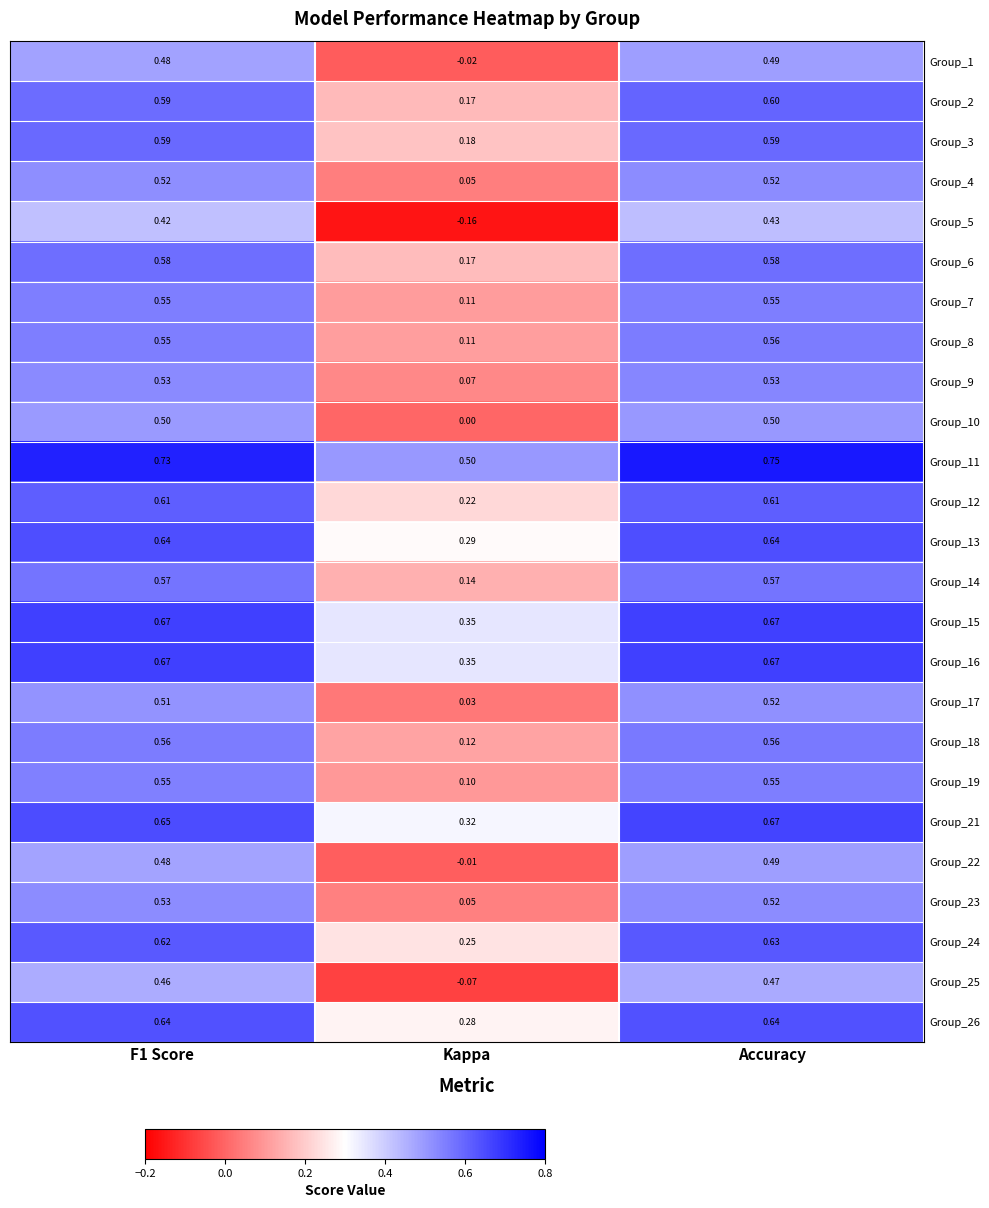

At how many categories does at least one series exceed 0?

3